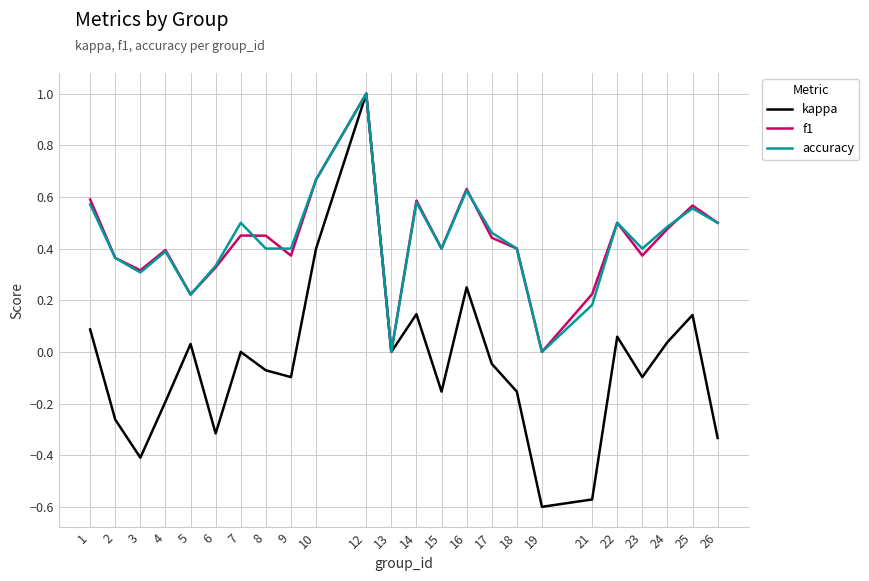

True or false: kappa has a value of -0.2 at 4.

True